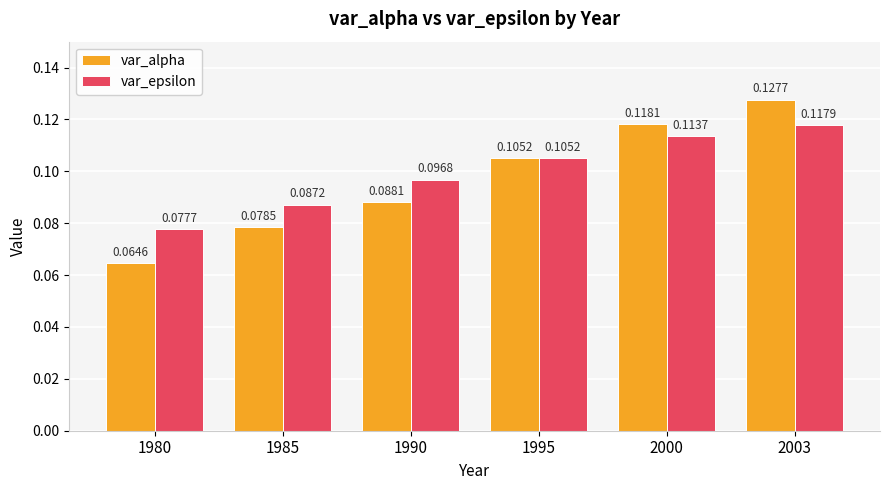

At which category is the sum across all series the highest?

2003